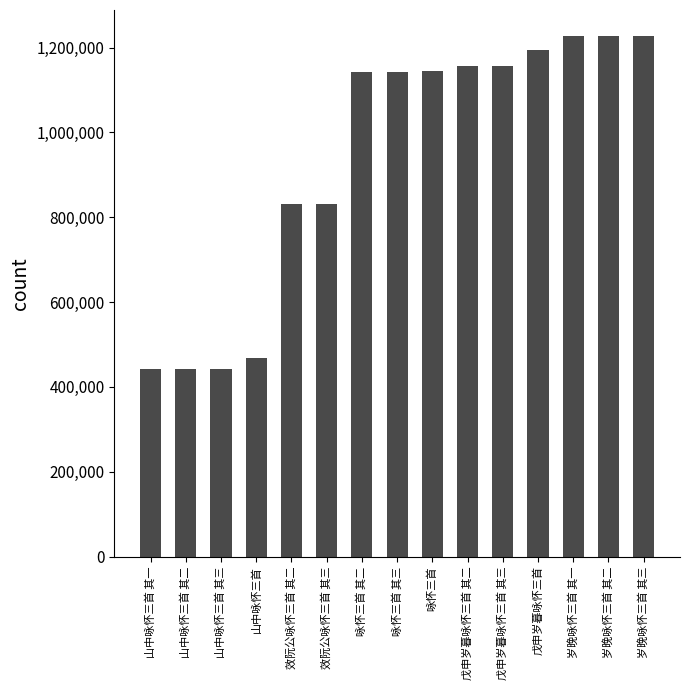

What is the minimum value shown in the chart?

441492